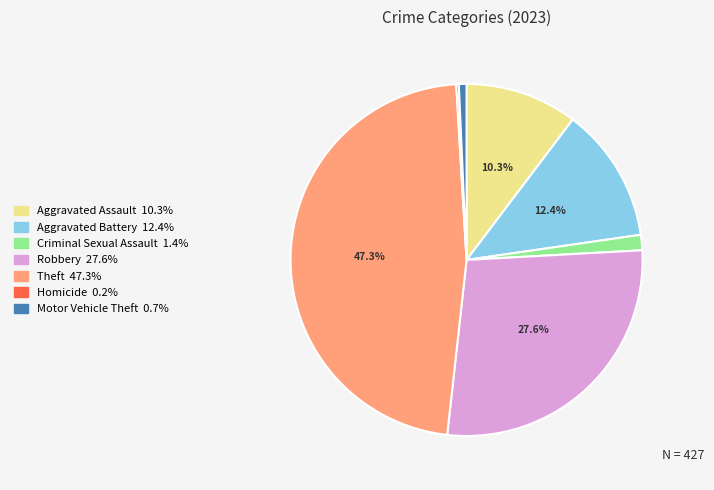

To the nearest percent, what portion does Criminal Sexual Assault represent?

1%